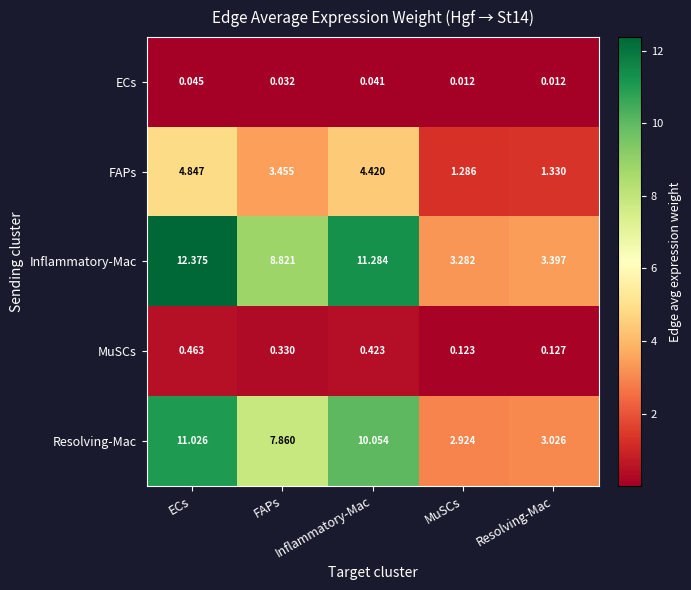

Which series has the largest total across all categories?

Inflammatory-Mac